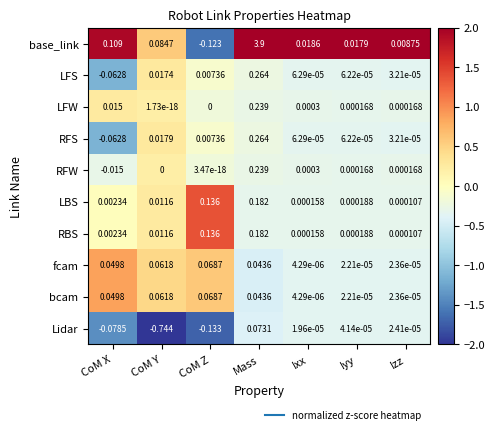

Which series changed the most between CoM X and Iyy?

base_link